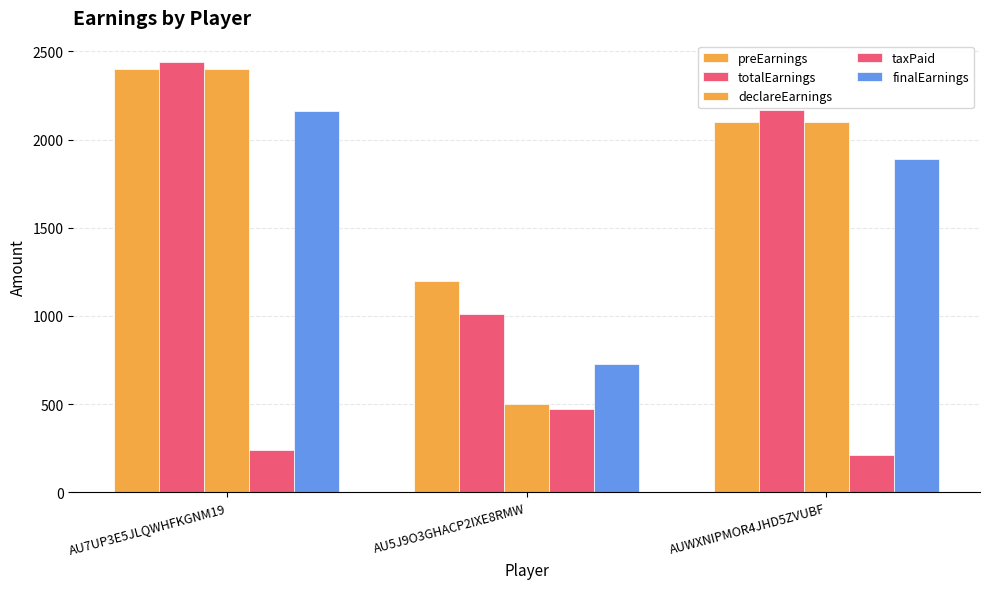

Which series changed the most between AU7UP3E5JLQWHFKGNM19 and AU5J9O3GHACP2IXE8RMW?

declareEarnings